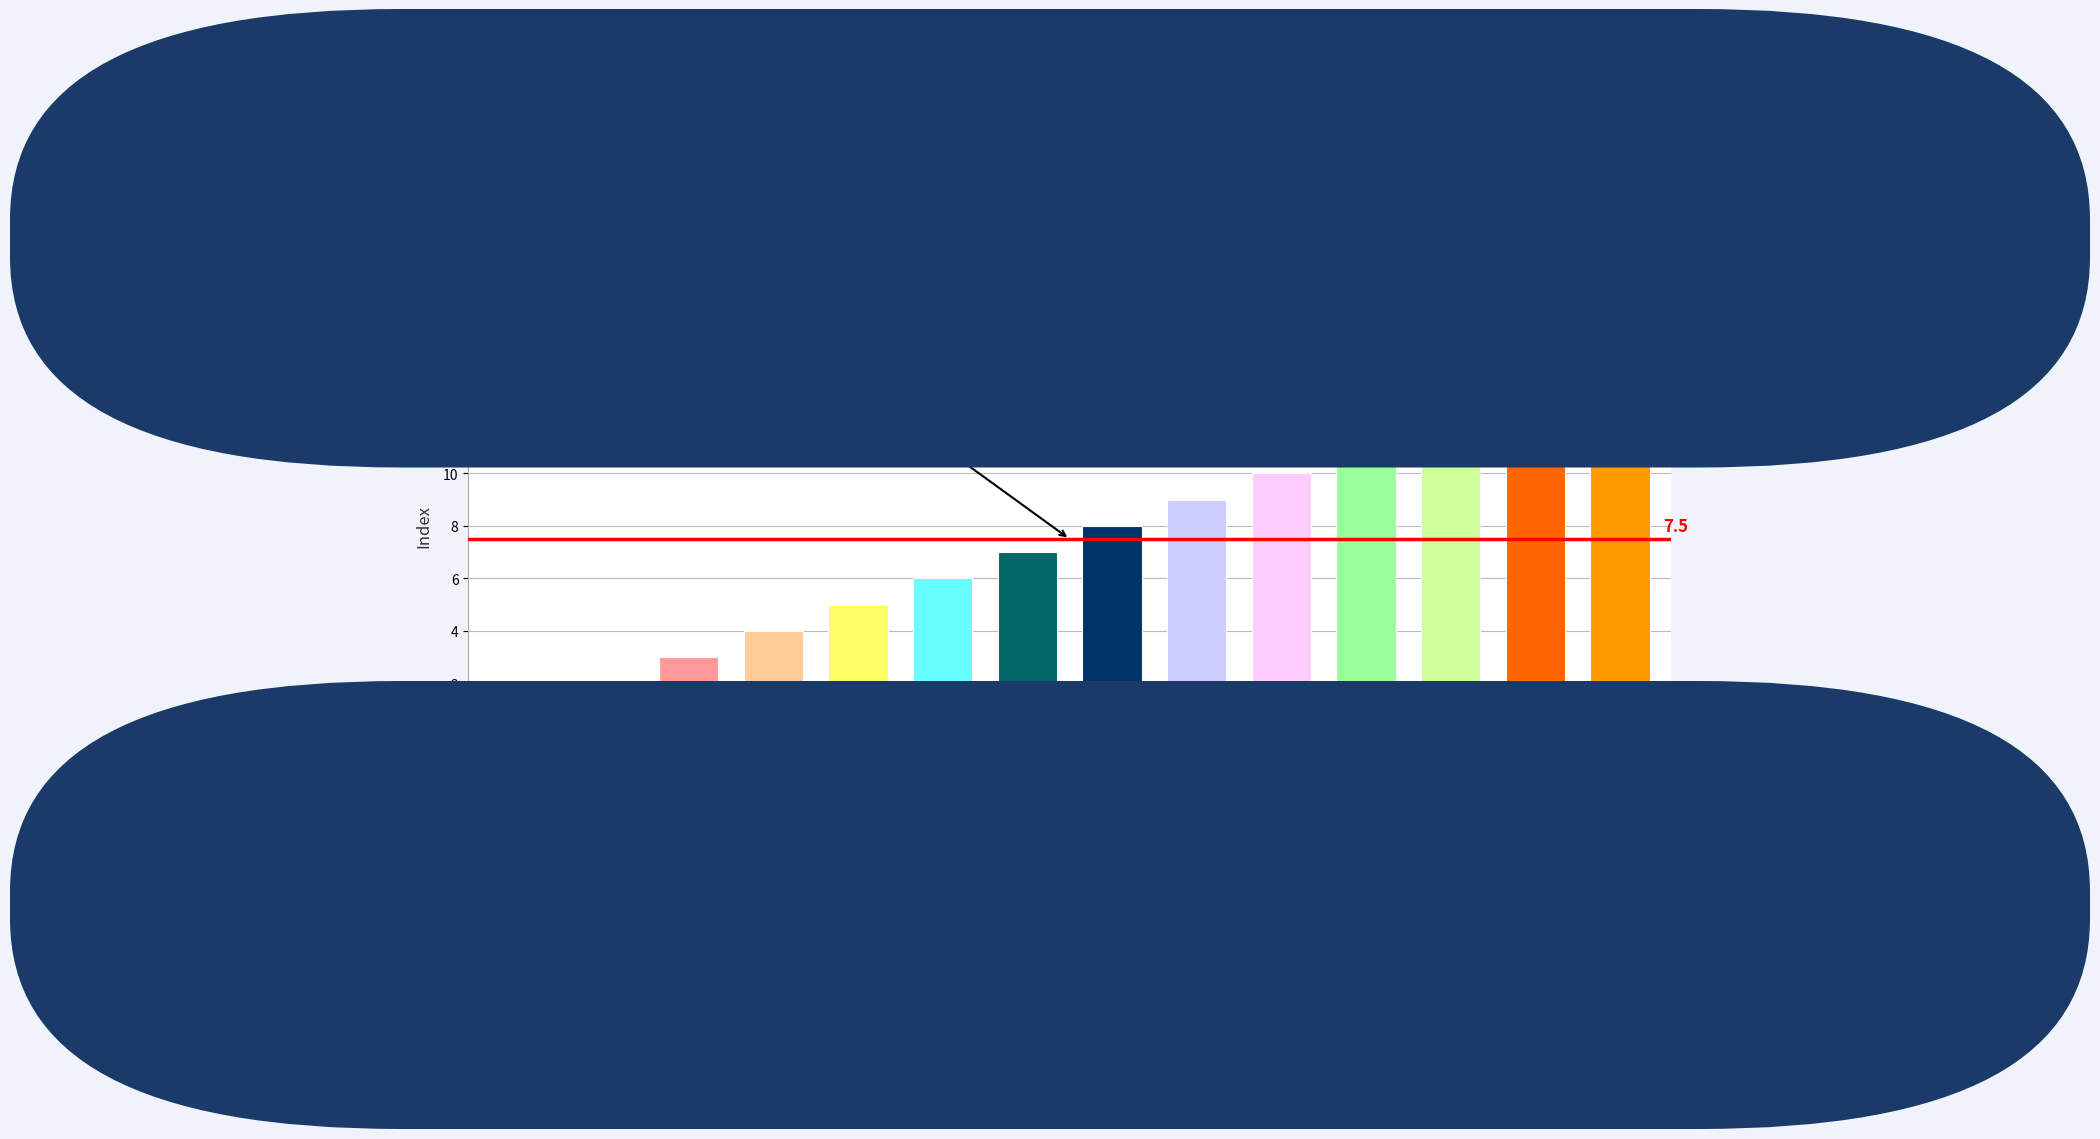

What position from the left is Fenna Coenen?

4